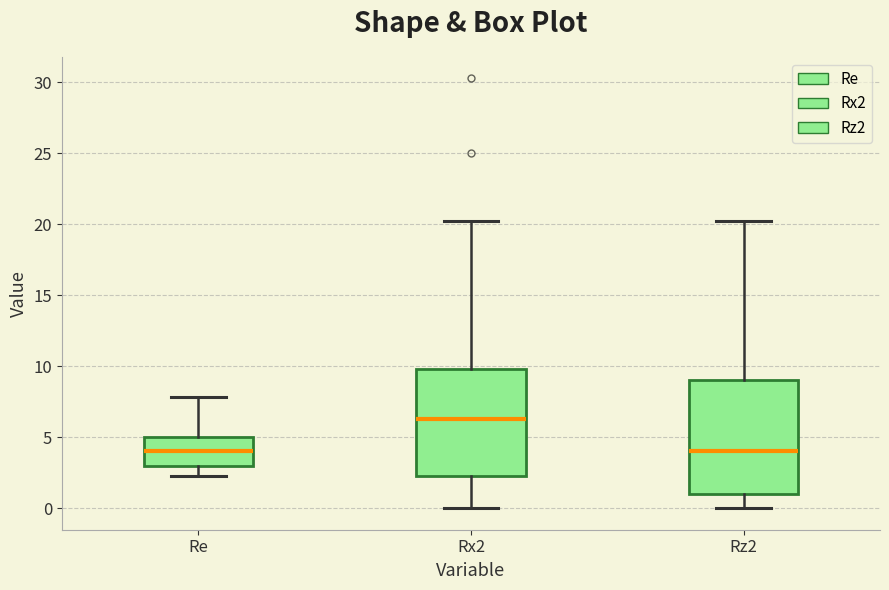

Reading left to right, transcribe this box plot: for each box, give where its median line is, the range the box spans, and where its two whiskers end, as read against the y-axis. The values are not printed on the chart, so give them approximately, as read against the axis.

Re: median 4.0, box 3.0 to 5.0, whiskers 2.0 to 8.0
Rx2: median 6.5, box 2.5 to 10.0, whiskers 0.0 to 20.5
Rz2: median 4.0, box 1.0 to 9.0, whiskers 0.0 to 20.5